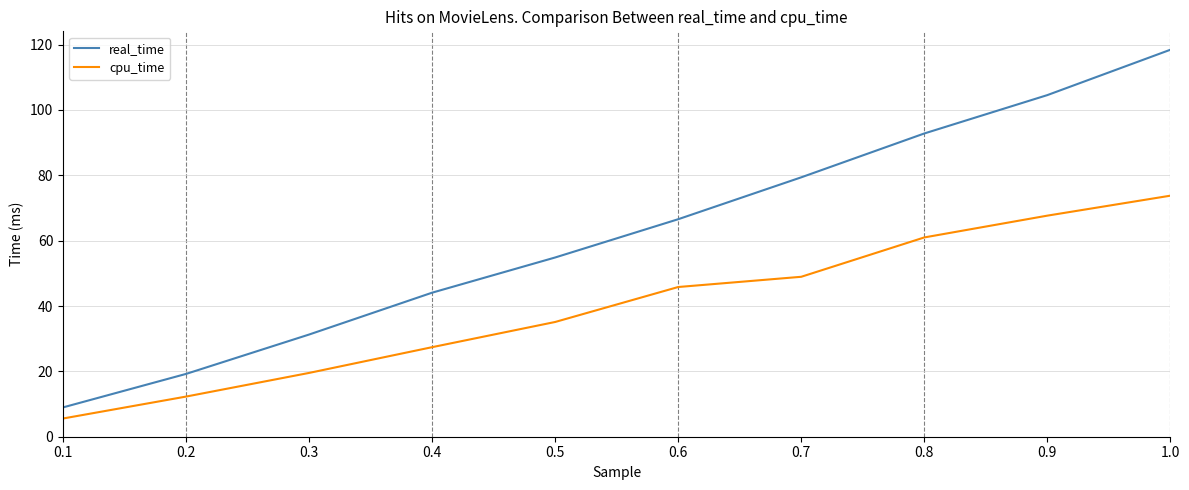

What is the average value of the real_time series?

62.0